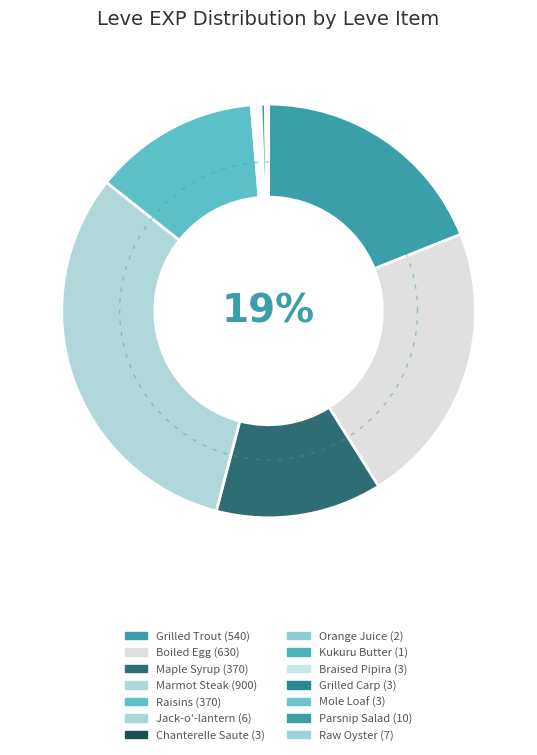

How many slices are in this pie chart?

14